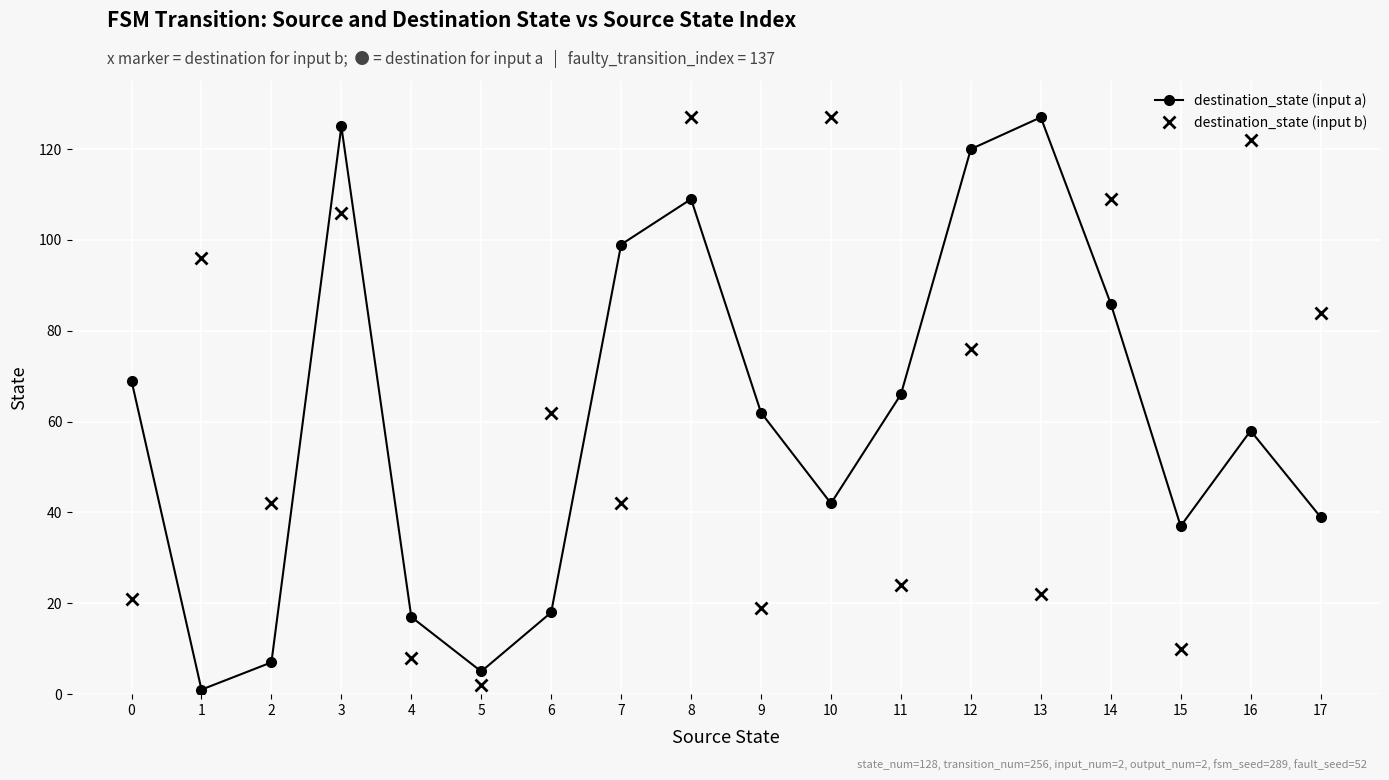

In destination_state (input a), how many points are lower than both neighbors (excluding endpoints)?

4